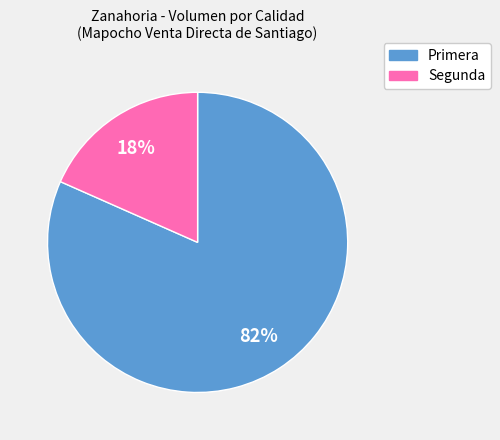

Which category accounts for the majority?

Primera